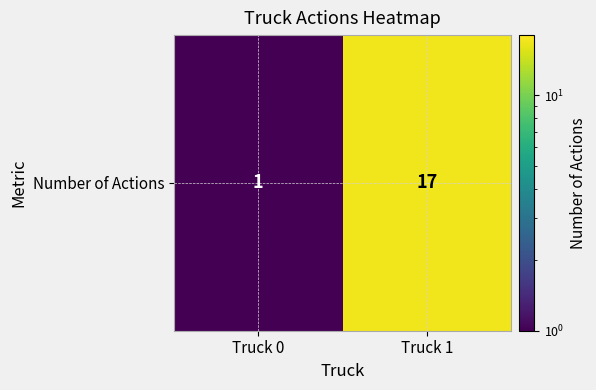

List the labels in order of value, largest first.

Truck 1, Truck 0